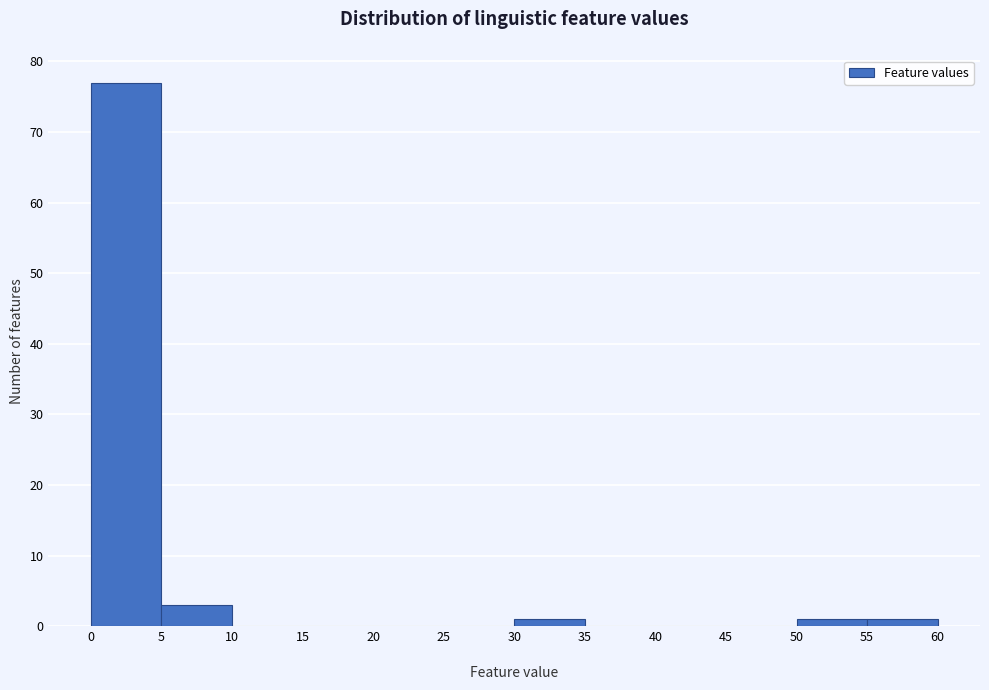

Reading left to right, transcribe this chart: for each bar, give the range it covers on the x-axis and its height. The values are not printed on the chart, so give them approximately, as read against the axis.

0 to 5: 77
5 to 10: 3
10 to 15: 0
15 to 20: 0
20 to 25: 0
25 to 30: 0
30 to 35: 1
35 to 40: 0
40 to 45: 0
45 to 50: 0
50 to 55: 1
55 to 60: 1